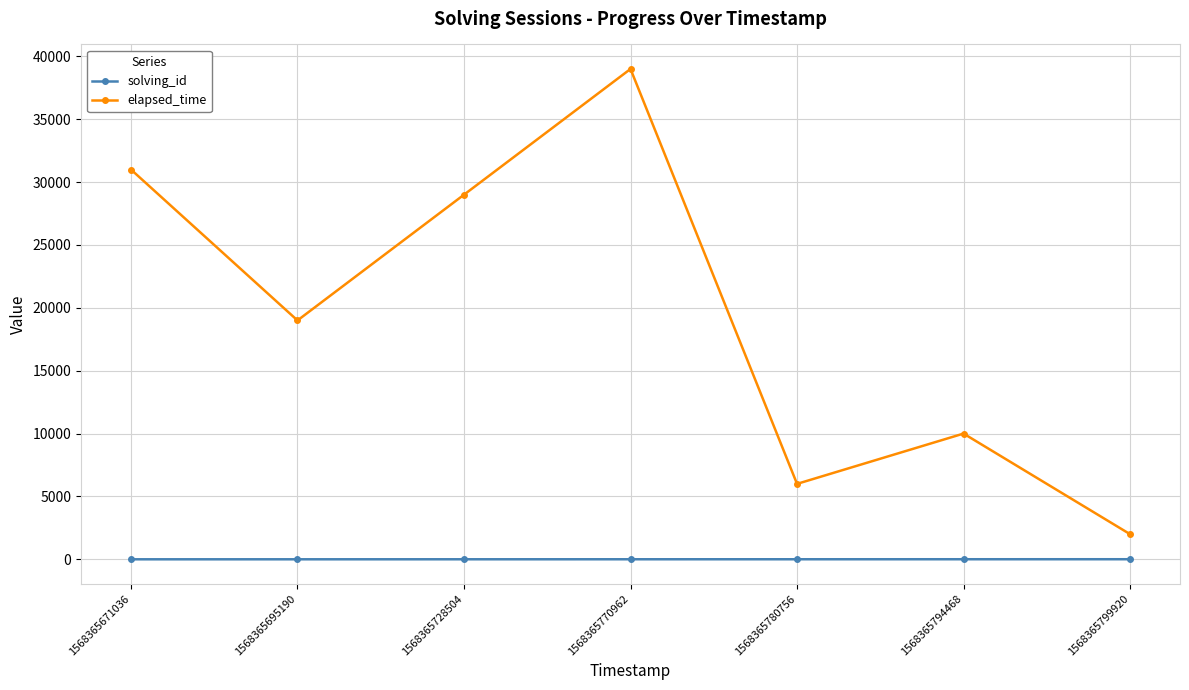

Where is elapsed_time nearest to the value 20500?

1568365695190